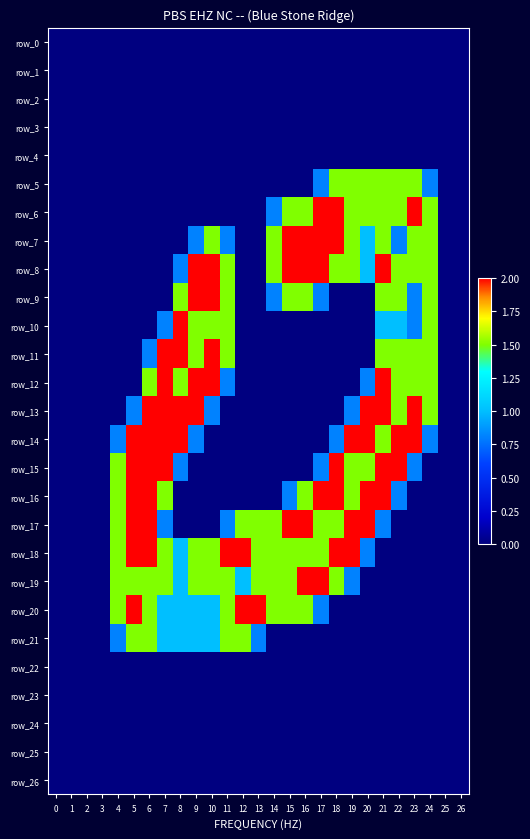

Reading left to right, transcribe all the data shown in this chart.

row_0: 0.0	0.0	0.0	0.0	0.0	0.0	0.0	0.0	0.0	0.0	0.0	0.0	0.0	0.0	0.0	0.0	0.0	0.0	0.0	0.0	0.0	0.0	0.0	0.0	0.0	0.0	0.0
row_1: 0.0	0.0	0.0	0.0	0.0	0.0	0.0	0.0	0.0	0.0	0.0	0.0	0.0	0.0	0.0	0.0	0.0	0.0	0.0	0.0	0.0	0.0	0.0	0.0	0.0	0.0	0.0
row_2: 0.0	0.0	0.0	0.0	0.0	0.0	0.0	0.0	0.0	0.0	0.0	0.0	0.0	0.0	0.0	0.0	0.0	0.0	0.0	0.0	0.0	0.0	0.0	0.0	0.0	0.0	0.0
row_3: 0.0	0.0	0.0	0.0	0.0	0.0	0.0	0.0	0.0	0.0	0.0	0.0	0.0	0.0	0.0	0.0	0.0	0.0	0.0	0.0	0.0	0.0	0.0	0.0	0.0	0.0	0.0
row_4: 0.0	0.0	0.0	0.0	0.0	0.0	0.0	0.0	0.0	0.0	0.0	0.0	0.0	0.0	0.0	0.0	0.0	0.0	0.0	0.0	0.0	0.0	0.0	0.0	0.0	0.0	0.0
row_5: 0.0	0.0	0.0	0.0	0.0	0.0	0.0	0.0	0.0	0.0	0.0	0.0	0.0	0.0	0.0	0.0	0.0	0.8	1.5	1.5	1.5	1.5	1.5	1.5	0.8	0.0	0.0
row_6: 0.0	0.0	0.0	0.0	0.0	0.0	0.0	0.0	0.0	0.0	0.0	0.0	0.0	0.0	0.8	1.5	1.5	2.0	2.0	1.5	1.5	1.5	1.5	2.0	1.5	0.0	0.0
row_7: 0.0	0.0	0.0	0.0	0.0	0.0	0.0	0.0	0.0	0.8	1.5	0.8	0.0	0.0	1.5	2.0	2.0	2.0	2.0	1.5	1.0	1.5	0.8	1.5	1.5	0.0	0.0
row_8: 0.0	0.0	0.0	0.0	0.0	0.0	0.0	0.0	0.8	2.0	2.0	1.5	0.0	0.0	1.5	2.0	2.0	2.0	1.5	1.5	1.0	2.0	1.5	1.5	1.5	0.0	0.0
row_9: 0.0	0.0	0.0	0.0	0.0	0.0	0.0	0.0	1.5	2.0	2.0	1.5	0.0	0.0	0.8	1.5	1.5	0.8	0.0	0.0	0.0	1.5	1.5	0.8	1.5	0.0	0.0
row_10: 0.0	0.0	0.0	0.0	0.0	0.0	0.0	0.8	2.0	1.5	1.5	1.5	0.0	0.0	0.0	0.0	0.0	0.0	0.0	0.0	0.0	1.0	1.0	0.8	1.5	0.0	0.0
row_11: 0.0	0.0	0.0	0.0	0.0	0.0	0.8	2.0	2.0	1.5	2.0	1.5	0.0	0.0	0.0	0.0	0.0	0.0	0.0	0.0	0.0	1.5	1.5	1.5	1.5	0.0	0.0
row_12: 0.0	0.0	0.0	0.0	0.0	0.0	1.5	2.0	1.5	2.0	2.0	0.8	0.0	0.0	0.0	0.0	0.0	0.0	0.0	0.0	0.8	2.0	1.5	1.5	1.5	0.0	0.0
row_13: 0.0	0.0	0.0	0.0	0.0	0.8	2.0	2.0	2.0	2.0	0.8	0.0	0.0	0.0	0.0	0.0	0.0	0.0	0.0	0.8	2.0	2.0	1.5	2.0	1.5	0.0	0.0
row_14: 0.0	0.0	0.0	0.0	0.8	2.0	2.0	2.0	2.0	0.8	0.0	0.0	0.0	0.0	0.0	0.0	0.0	0.0	0.8	2.0	2.0	1.5	2.0	2.0	0.8	0.0	0.0
row_15: 0.0	0.0	0.0	0.0	1.5	2.0	2.0	2.0	0.8	0.0	0.0	0.0	0.0	0.0	0.0	0.0	0.0	0.8	2.0	1.5	1.5	2.0	2.0	0.8	0.0	0.0	0.0
row_16: 0.0	0.0	0.0	0.0	1.5	2.0	2.0	1.5	0.0	0.0	0.0	0.0	0.0	0.0	0.0	0.8	1.5	2.0	2.0	1.5	2.0	2.0	0.8	0.0	0.0	0.0	0.0
row_17: 0.0	0.0	0.0	0.0	1.5	2.0	2.0	0.8	0.0	0.0	0.0	0.8	1.5	1.5	1.5	2.0	2.0	1.5	1.5	2.0	2.0	0.8	0.0	0.0	0.0	0.0	0.0
row_18: 0.0	0.0	0.0	0.0	1.5	2.0	2.0	1.5	1.0	1.5	1.5	2.0	2.0	1.5	1.5	1.5	1.5	1.5	2.0	2.0	0.8	0.0	0.0	0.0	0.0	0.0	0.0
row_19: 0.0	0.0	0.0	0.0	1.5	1.5	1.5	1.5	1.0	1.5	1.5	1.5	1.0	1.5	1.5	1.5	2.0	2.0	1.5	0.8	0.0	0.0	0.0	0.0	0.0	0.0	0.0
row_20: 0.0	0.0	0.0	0.0	1.5	2.0	1.5	1.0	1.0	1.0	1.0	1.5	2.0	2.0	1.5	1.5	1.5	0.8	0.0	0.0	0.0	0.0	0.0	0.0	0.0	0.0	0.0
row_21: 0.0	0.0	0.0	0.0	0.8	1.5	1.5	1.0	1.0	1.0	1.0	1.5	1.5	0.8	0.0	0.0	0.0	0.0	0.0	0.0	0.0	0.0	0.0	0.0	0.0	0.0	0.0
row_22: 0.0	0.0	0.0	0.0	0.0	0.0	0.0	0.0	0.0	0.0	0.0	0.0	0.0	0.0	0.0	0.0	0.0	0.0	0.0	0.0	0.0	0.0	0.0	0.0	0.0	0.0	0.0
row_23: 0.0	0.0	0.0	0.0	0.0	0.0	0.0	0.0	0.0	0.0	0.0	0.0	0.0	0.0	0.0	0.0	0.0	0.0	0.0	0.0	0.0	0.0	0.0	0.0	0.0	0.0	0.0
row_24: 0.0	0.0	0.0	0.0	0.0	0.0	0.0	0.0	0.0	0.0	0.0	0.0	0.0	0.0	0.0	0.0	0.0	0.0	0.0	0.0	0.0	0.0	0.0	0.0	0.0	0.0	0.0
row_25: 0.0	0.0	0.0	0.0	0.0	0.0	0.0	0.0	0.0	0.0	0.0	0.0	0.0	0.0	0.0	0.0	0.0	0.0	0.0	0.0	0.0	0.0	0.0	0.0	0.0	0.0	0.0
row_26: 0.0	0.0	0.0	0.0	0.0	0.0	0.0	0.0	0.0	0.0	0.0	0.0	0.0	0.0	0.0	0.0	0.0	0.0	0.0	0.0	0.0	0.0	0.0	0.0	0.0	0.0	0.0